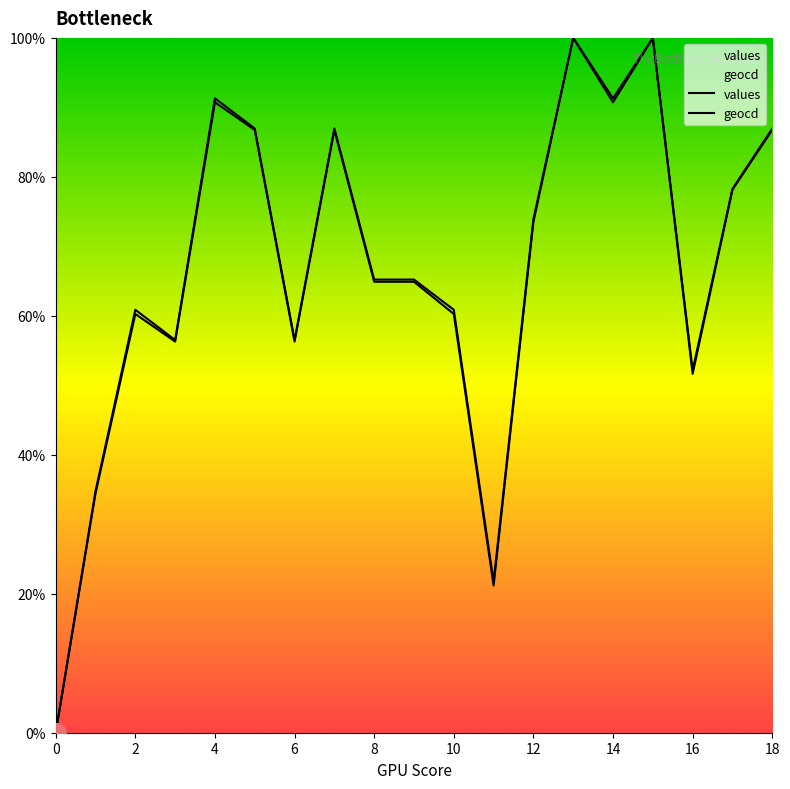

Reading left to right, extract all data points from this chart.

values: 0.0	34.4	60.3	56.3	90.7	86.8	56.3	86.8	64.9	64.9	60.3	21.2	73.5	100.0	90.7	100.0	51.7	78.1	86.8
geocd: 0.0	34.8	60.9	56.5	91.3	87.0	56.5	87.0	65.2	65.2	60.9	21.7	73.9	100.0	91.3	100.0	52.2	78.3	87.0